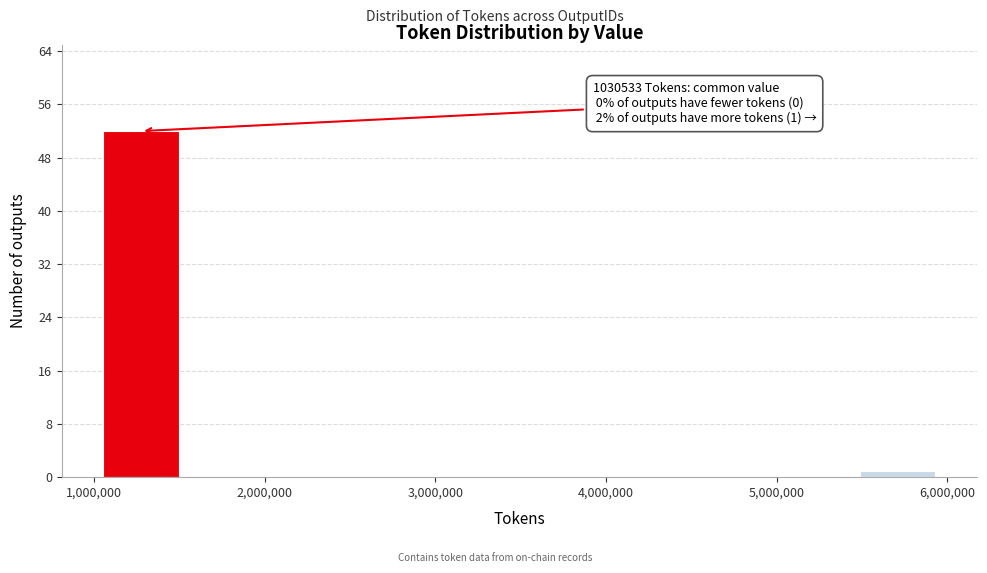

Over which range of the x-axis is the bar tallest?

1000000 to 1500000